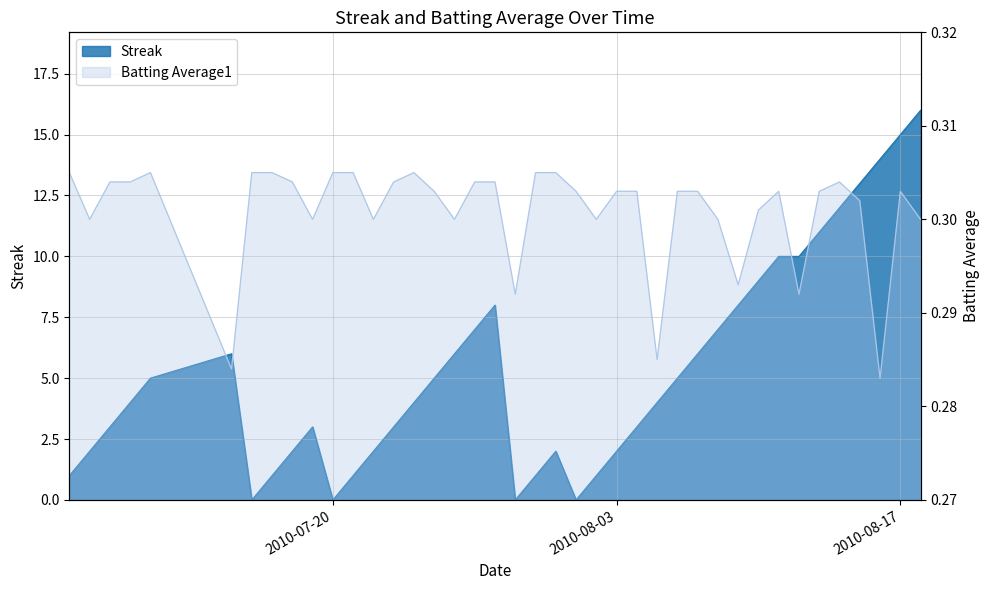

At 2010-08-09, list the series in order from smallest to largest.

Batting Average1, Streak